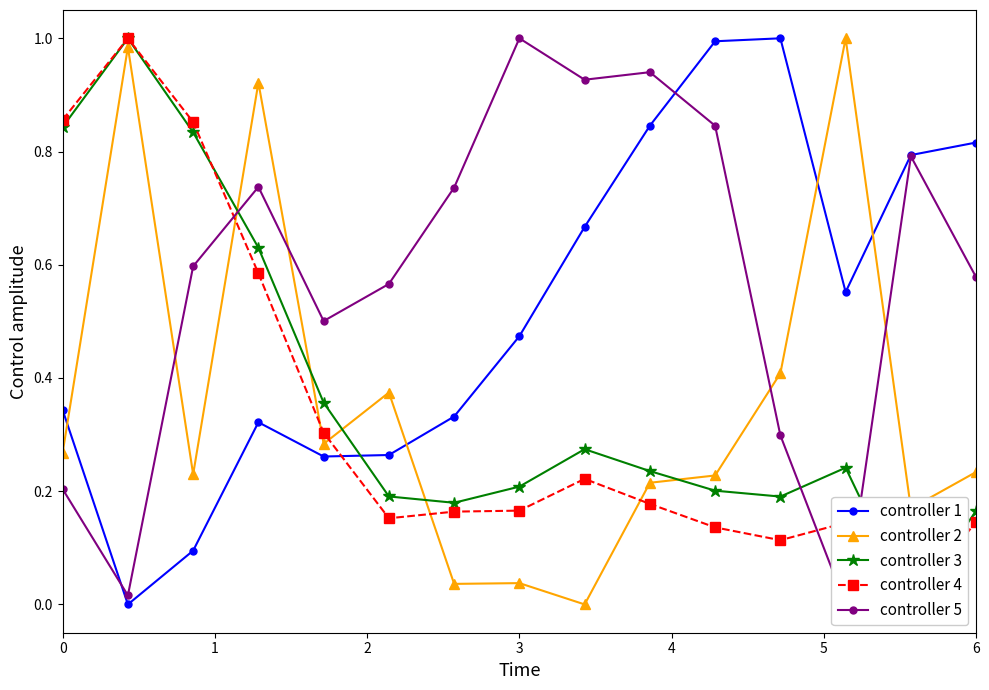

How many lines are shown in the chart?

5